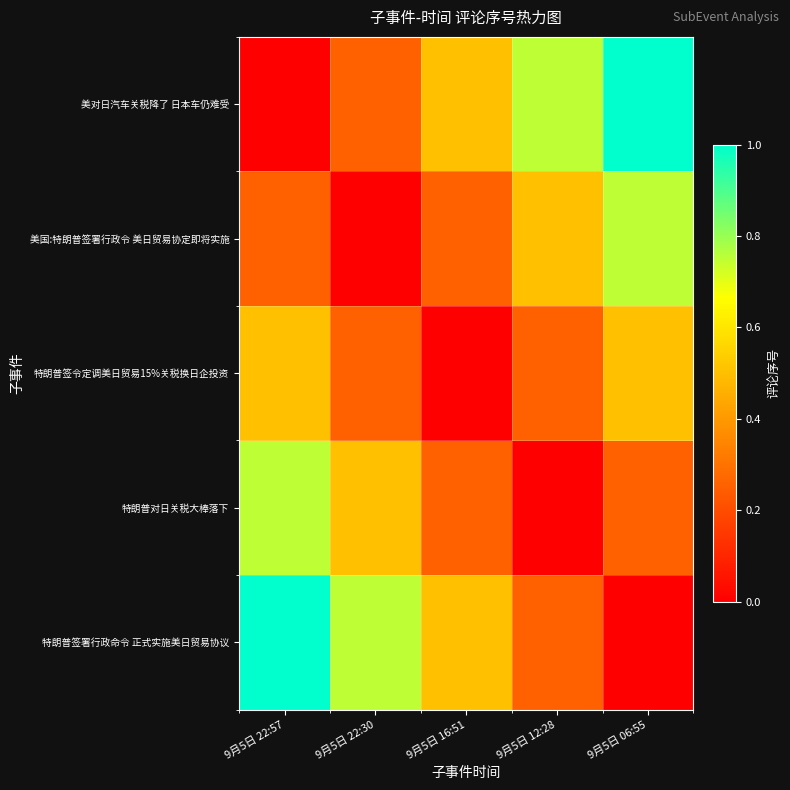

Reading left to right, transcribe all the data shown in this chart.

美对日汽车关税降了 日本车仍难受: 9月5日 22:57=0.0	9月5日 22:30=0.2	9月5日 16:51=0.5	9月5日 12:28=0.8	9月5日 06:55=1.0
美国:特朗普签署行政令 美日贸易协定即将实施: 9月5日 22:57=0.2	9月5日 22:30=0.0	9月5日 16:51=0.2	9月5日 12:28=0.5	9月5日 06:55=0.8
特朗普签令定调美日贸易15%关税换日企投资: 9月5日 22:57=0.5	9月5日 22:30=0.2	9月5日 16:51=0.0	9月5日 12:28=0.2	9月5日 06:55=0.5
特朗普对日关税大棒落下: 9月5日 22:57=0.8	9月5日 22:30=0.5	9月5日 16:51=0.2	9月5日 12:28=0.0	9月5日 06:55=0.2
特朗普签署行政命令 正式实施美日贸易协议: 9月5日 22:57=1.0	9月5日 22:30=0.8	9月5日 16:51=0.5	9月5日 12:28=0.2	9月5日 06:55=0.0